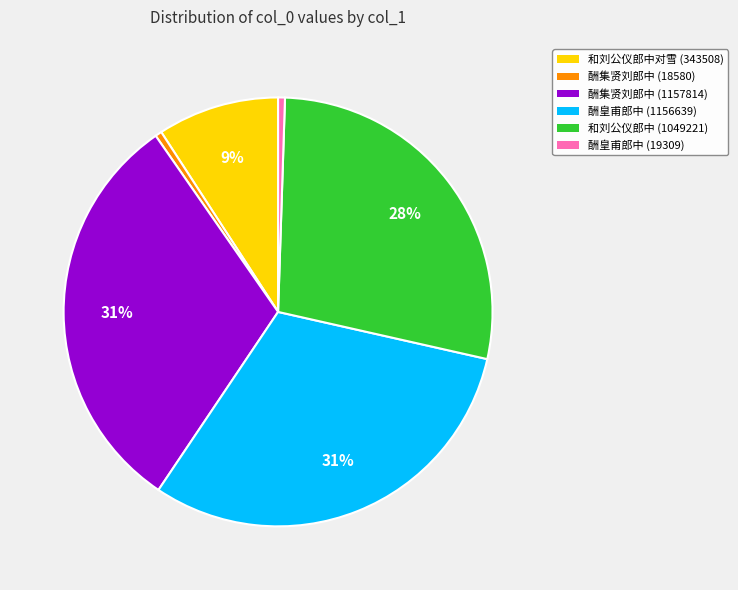

Does any single category account for the majority?

No